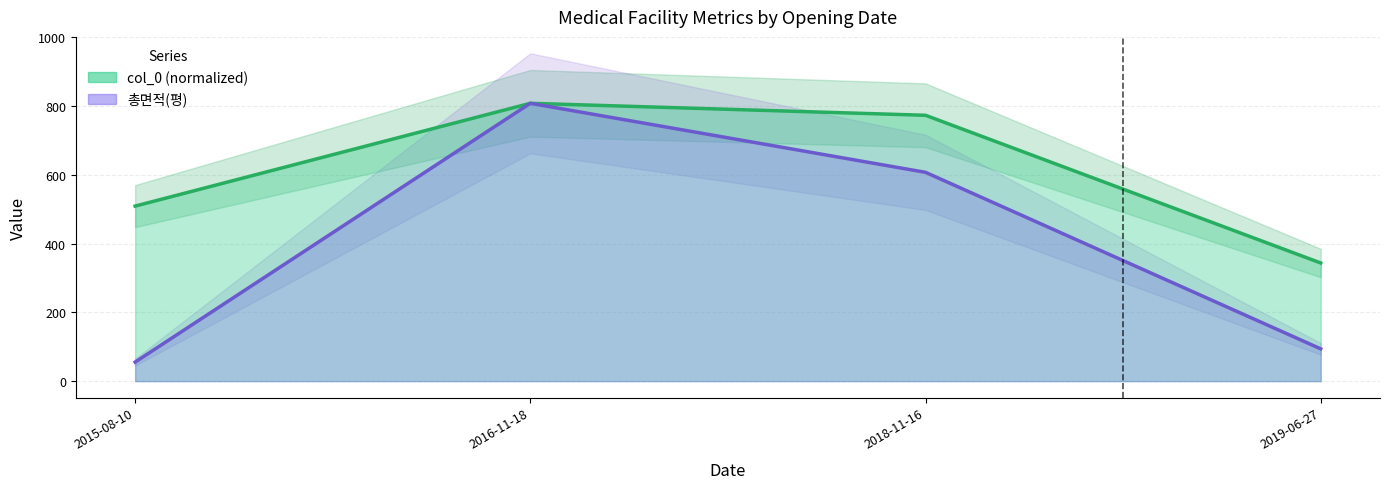

True or false: 총면적(평) (line) and col_0 (line) intersect in this chart.

False